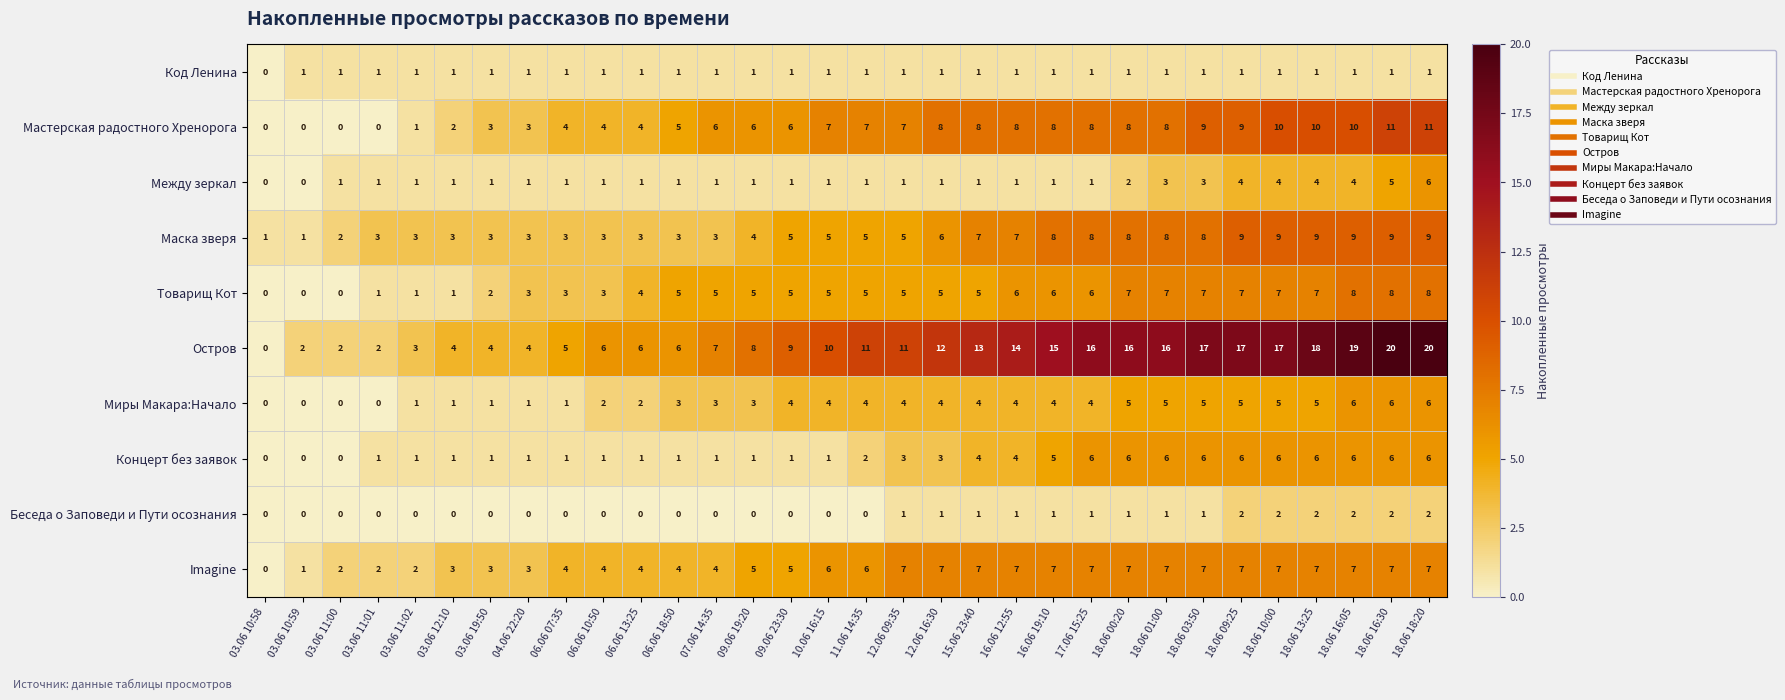

Which series has the largest range (max minus min)?

Остров